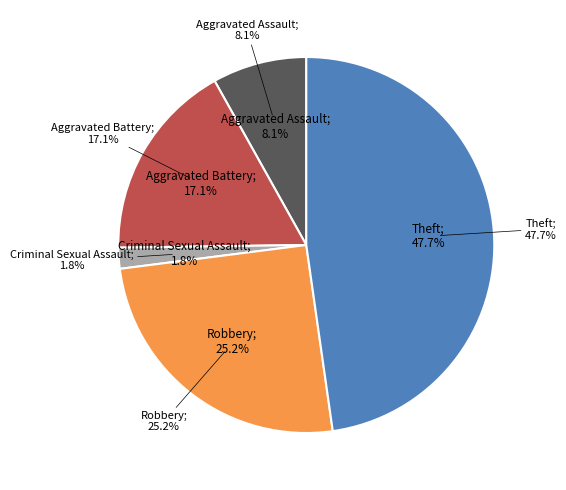

To the nearest percent, what is the difference between the largest and smallest slice percentages?

46%